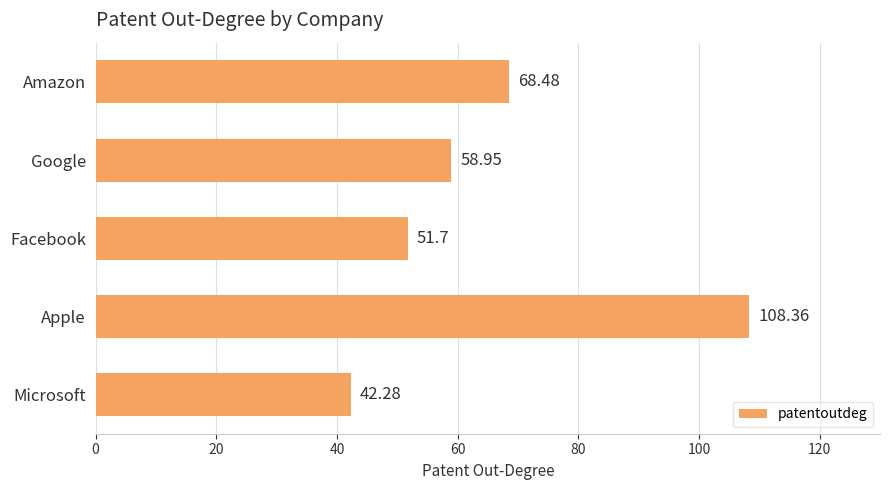

Rank the categories by value from highest to lowest.

Apple, Amazon, Google, Facebook, Microsoft